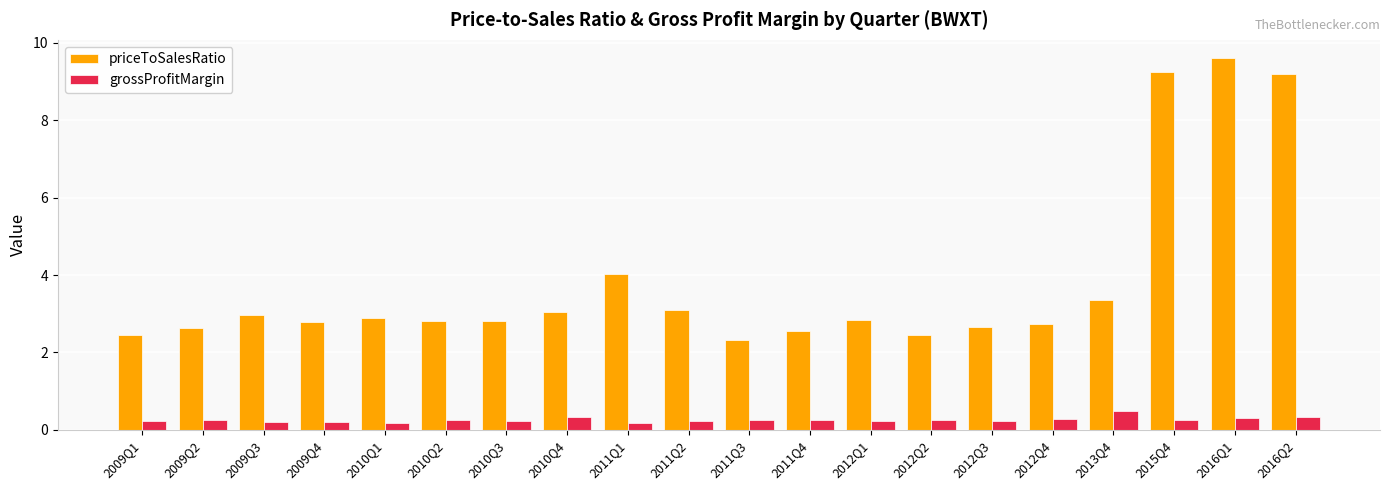

Does the chart contain stacked bars?

No